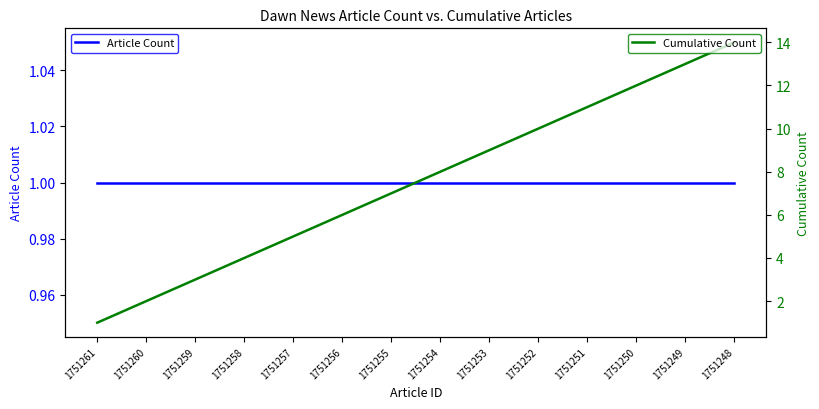

Which series has the largest total across all categories?

Cumulative Count